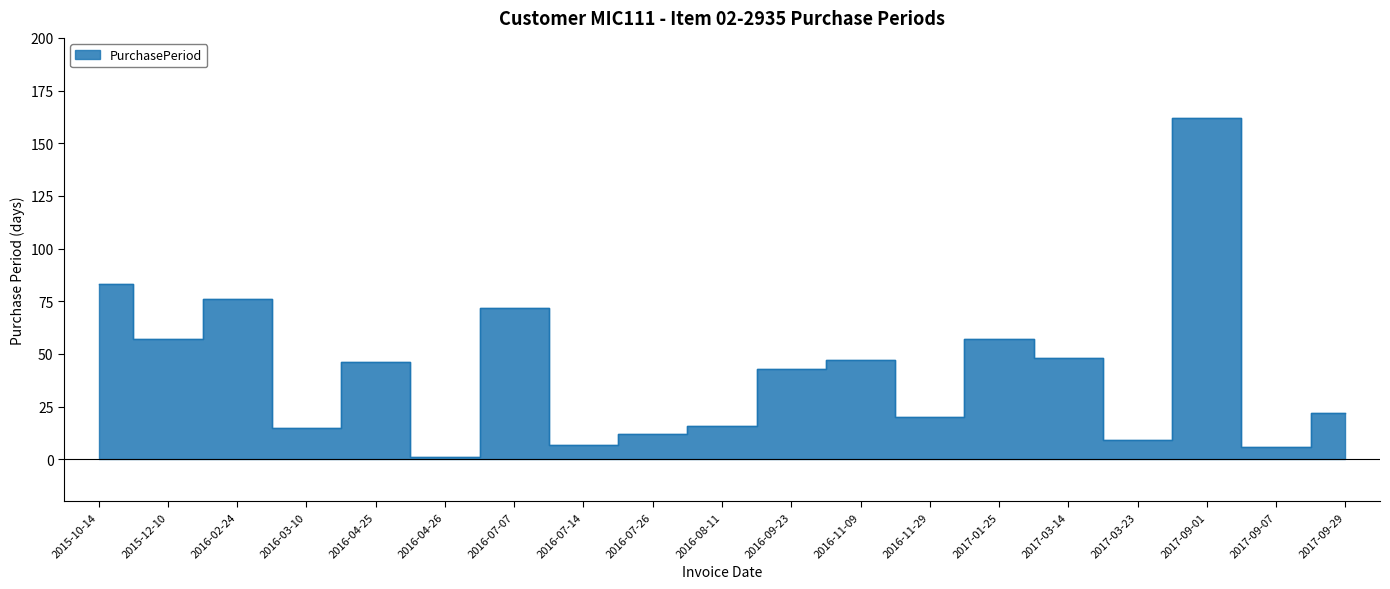

How many distinct data groups are displayed?

1